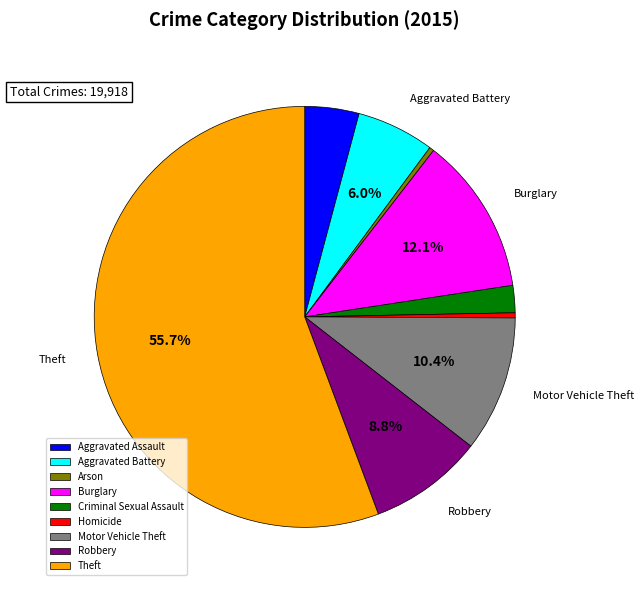

How much of the chart is everything except Motor Vehicle Theft?

89.6%